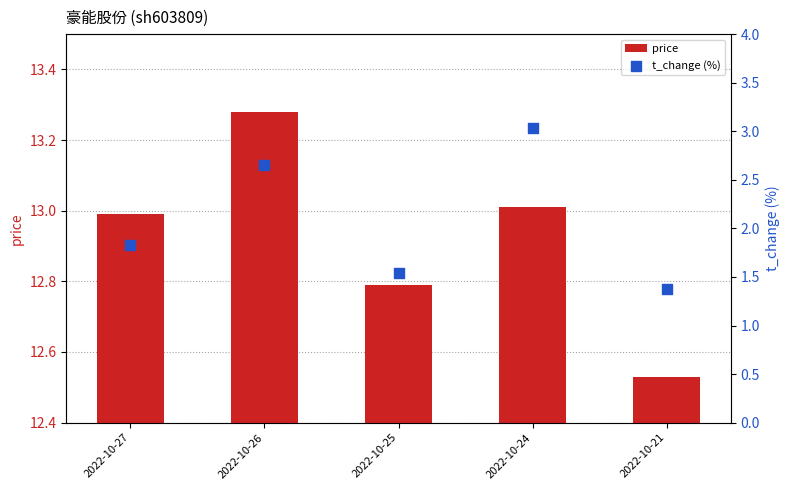

What are all the series names shown in the legend?

price, t_change (%)